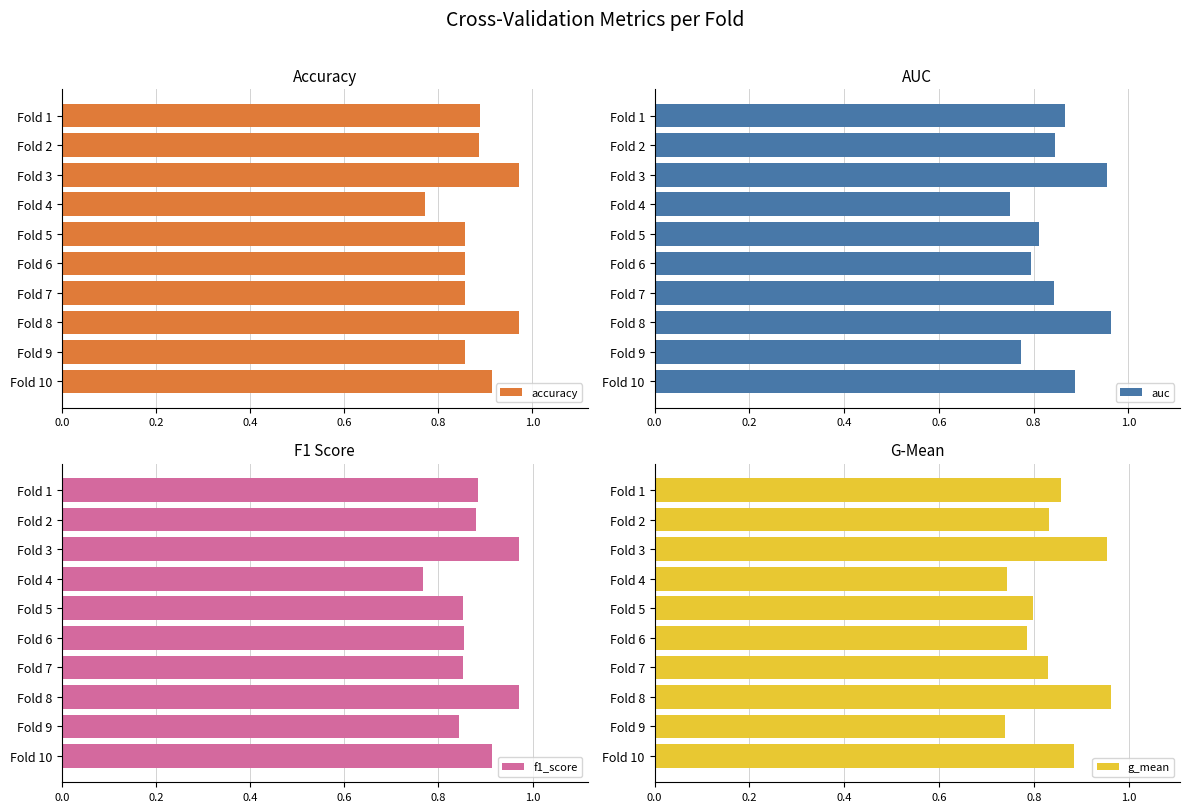

Is it true that accuracy equals 1.4 at Fold 9?

False